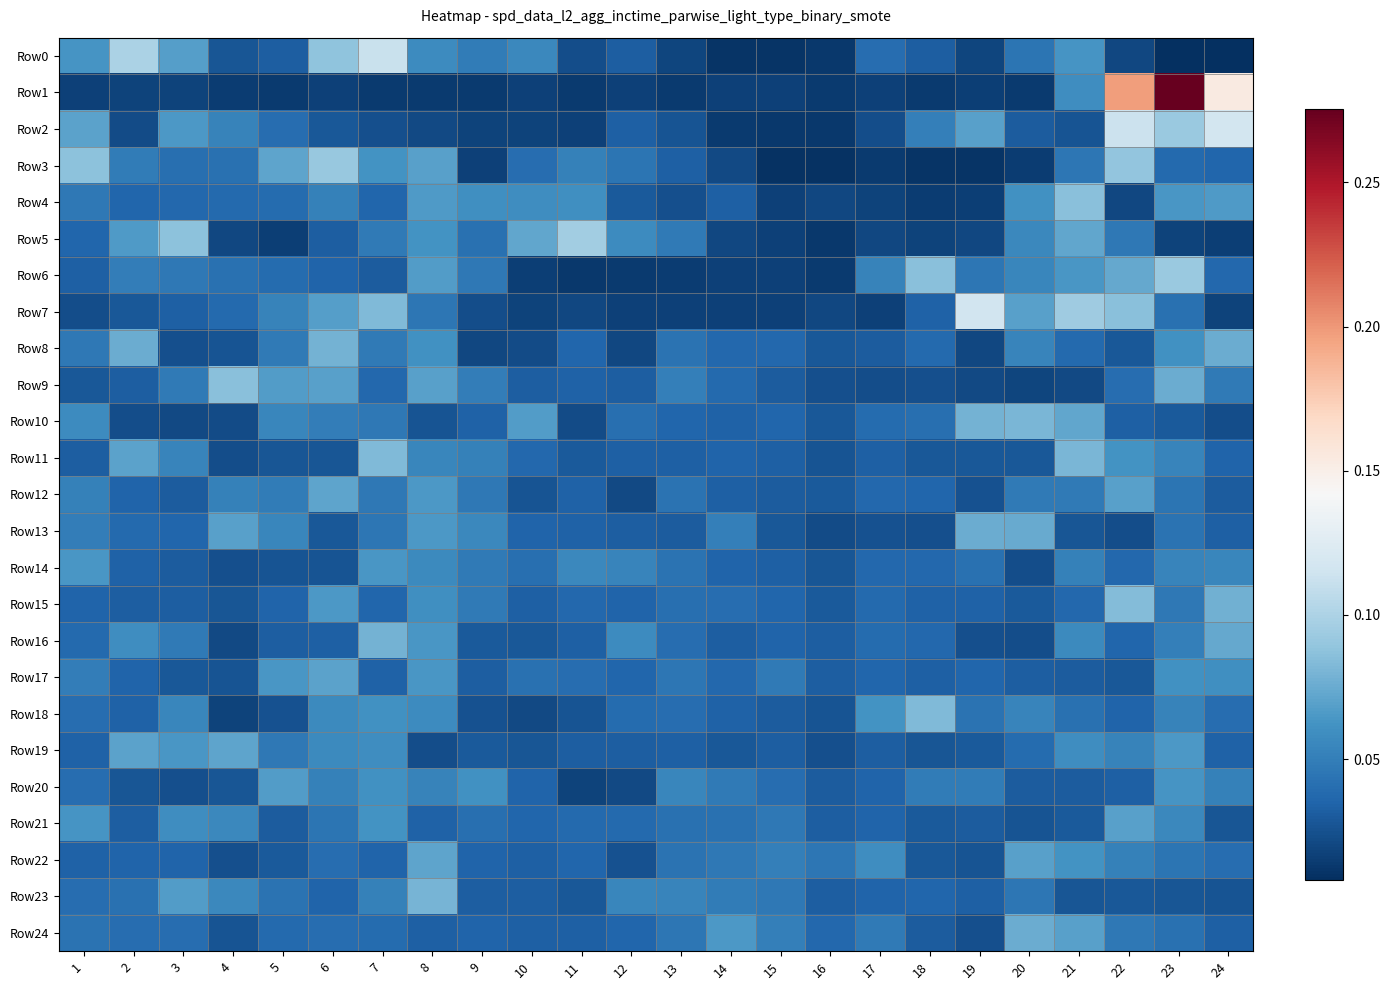

Reading left to right, list all the values displayed in this chart.

Row0: 1=0.1	2=0.1	3=0.1	4=0.0	5=0.0	6=0.1	7=0.1	8=0.1	9=0.0	10=0.1	11=0.0	12=0.0	13=0.0	14=0.0	15=0.0	16=0.0	17=0.0	18=0.0	19=0.0	20=0.0	21=0.1	22=0.0	23=0.0	24=0.0
Row1: 1=0.0	2=0.0	3=0.0	4=0.0	5=0.0	6=0.0	7=0.0	8=0.0	9=0.0	10=0.0	11=0.0	12=0.0	13=0.0	14=0.0	15=0.0	16=0.0	17=0.0	18=0.0	19=0.0	20=0.0	21=0.1	22=0.2	23=0.3	24=0.2
Row2: 1=0.1	2=0.0	3=0.1	4=0.1	5=0.0	6=0.0	7=0.0	8=0.0	9=0.0	10=0.0	11=0.0	12=0.0	13=0.0	14=0.0	15=0.0	16=0.0	17=0.0	18=0.1	19=0.1	20=0.0	21=0.0	22=0.1	23=0.1	24=0.1
Row3: 1=0.1	2=0.0	3=0.0	4=0.0	5=0.1	6=0.1	7=0.1	8=0.1	9=0.0	10=0.0	11=0.1	12=0.0	13=0.0	14=0.0	15=0.0	16=0.0	17=0.0	18=0.0	19=0.0	20=0.0	21=0.0	22=0.1	23=0.0	24=0.0
Row4: 1=0.0	2=0.0	3=0.0	4=0.0	5=0.0	6=0.1	7=0.0	8=0.1	9=0.1	10=0.1	11=0.1	12=0.0	13=0.0	14=0.0	15=0.0	16=0.0	17=0.0	18=0.0	19=0.0	20=0.1	21=0.1	22=0.0	23=0.1	24=0.1
Row5: 1=0.0	2=0.1	3=0.1	4=0.0	5=0.0	6=0.0	7=0.0	8=0.1	9=0.0	10=0.1	11=0.1	12=0.1	13=0.0	14=0.0	15=0.0	16=0.0	17=0.0	18=0.0	19=0.0	20=0.1	21=0.1	22=0.0	23=0.0	24=0.0
Row6: 1=0.0	2=0.0	3=0.0	4=0.0	5=0.0	6=0.0	7=0.0	8=0.1	9=0.0	10=0.0	11=0.0	12=0.0	13=0.0	14=0.0	15=0.0	16=0.0	17=0.1	18=0.1	19=0.0	20=0.1	21=0.1	22=0.1	23=0.1	24=0.0
Row7: 1=0.0	2=0.0	3=0.0	4=0.0	5=0.1	6=0.1	7=0.1	8=0.0	9=0.0	10=0.0	11=0.0	12=0.0	13=0.0	14=0.0	15=0.0	16=0.0	17=0.0	18=0.0	19=0.1	20=0.1	21=0.1	22=0.1	23=0.0	24=0.0
Row8: 1=0.0	2=0.1	3=0.0	4=0.0	5=0.0	6=0.1	7=0.0	8=0.1	9=0.0	10=0.0	11=0.0	12=0.0	13=0.0	14=0.0	15=0.0	16=0.0	17=0.0	18=0.0	19=0.0	20=0.1	21=0.0	22=0.0	23=0.1	24=0.1
Row9: 1=0.0	2=0.0	3=0.0	4=0.1	5=0.1	6=0.1	7=0.0	8=0.1	9=0.0	10=0.0	11=0.0	12=0.0	13=0.1	14=0.0	15=0.0	16=0.0	17=0.0	18=0.0	19=0.0	20=0.0	21=0.0	22=0.0	23=0.1	24=0.0
Row10: 1=0.1	2=0.0	3=0.0	4=0.0	5=0.1	6=0.0	7=0.0	8=0.0	9=0.0	10=0.1	11=0.0	12=0.0	13=0.0	14=0.0	15=0.0	16=0.0	17=0.0	18=0.0	19=0.1	20=0.1	21=0.1	22=0.0	23=0.0	24=0.0
Row11: 1=0.0	2=0.1	3=0.1	4=0.0	5=0.0	6=0.0	7=0.1	8=0.1	9=0.1	10=0.0	11=0.0	12=0.0	13=0.0	14=0.0	15=0.0	16=0.0	17=0.0	18=0.0	19=0.0	20=0.0	21=0.1	22=0.1	23=0.1	24=0.0
Row12: 1=0.1	2=0.0	3=0.0	4=0.1	5=0.0	6=0.1	7=0.0	8=0.1	9=0.0	10=0.0	11=0.0	12=0.0	13=0.0	14=0.0	15=0.0	16=0.0	17=0.0	18=0.0	19=0.0	20=0.0	21=0.0	22=0.1	23=0.0	24=0.0
Row13: 1=0.0	2=0.0	3=0.0	4=0.1	5=0.1	6=0.0	7=0.0	8=0.1	9=0.1	10=0.0	11=0.0	12=0.0	13=0.0	14=0.1	15=0.0	16=0.0	17=0.0	18=0.0	19=0.1	20=0.1	21=0.0	22=0.0	23=0.0	24=0.0
Row14: 1=0.1	2=0.0	3=0.0	4=0.0	5=0.0	6=0.0	7=0.1	8=0.1	9=0.0	10=0.0	11=0.1	12=0.1	13=0.0	14=0.0	15=0.0	16=0.0	17=0.0	18=0.0	19=0.0	20=0.0	21=0.1	22=0.0	23=0.1	24=0.1
Row15: 1=0.0	2=0.0	3=0.0	4=0.0	5=0.0	6=0.1	7=0.0	8=0.1	9=0.0	10=0.0	11=0.0	12=0.0	13=0.0	14=0.0	15=0.0	16=0.0	17=0.0	18=0.0	19=0.0	20=0.0	21=0.0	22=0.1	23=0.0	24=0.1
Row16: 1=0.0	2=0.1	3=0.0	4=0.0	5=0.0	6=0.0	7=0.1	8=0.1	9=0.0	10=0.0	11=0.0	12=0.1	13=0.0	14=0.0	15=0.0	16=0.0	17=0.0	18=0.0	19=0.0	20=0.0	21=0.1	22=0.0	23=0.1	24=0.1
Row17: 1=0.0	2=0.0	3=0.0	4=0.0	5=0.1	6=0.1	7=0.0	8=0.1	9=0.0	10=0.0	11=0.0	12=0.0	13=0.0	14=0.0	15=0.0	16=0.0	17=0.0	18=0.0	19=0.0	20=0.0	21=0.0	22=0.0	23=0.1	24=0.1
Row18: 1=0.0	2=0.0	3=0.1	4=0.0	5=0.0	6=0.1	7=0.1	8=0.1	9=0.0	10=0.0	11=0.0	12=0.0	13=0.0	14=0.0	15=0.0	16=0.0	17=0.1	18=0.1	19=0.0	20=0.1	21=0.0	22=0.0	23=0.1	24=0.0
Row19: 1=0.0	2=0.1	3=0.1	4=0.1	5=0.0	6=0.1	7=0.1	8=0.0	9=0.0	10=0.0	11=0.0	12=0.0	13=0.0	14=0.0	15=0.0	16=0.0	17=0.0	18=0.0	19=0.0	20=0.0	21=0.1	22=0.1	23=0.1	24=0.0
Row20: 1=0.0	2=0.0	3=0.0	4=0.0	5=0.1	6=0.1	7=0.1	8=0.1	9=0.1	10=0.0	11=0.0	12=0.0	13=0.1	14=0.0	15=0.0	16=0.0	17=0.0	18=0.0	19=0.0	20=0.0	21=0.0	22=0.0	23=0.1	24=0.1
Row21: 1=0.1	2=0.0	3=0.1	4=0.1	5=0.0	6=0.0	7=0.1	8=0.0	9=0.0	10=0.0	11=0.0	12=0.0	13=0.0	14=0.0	15=0.0	16=0.0	17=0.0	18=0.0	19=0.0	20=0.0	21=0.0	22=0.1	23=0.1	24=0.0
Row22: 1=0.0	2=0.0	3=0.0	4=0.0	5=0.0	6=0.0	7=0.0	8=0.1	9=0.0	10=0.0	11=0.0	12=0.0	13=0.0	14=0.0	15=0.1	16=0.0	17=0.1	18=0.0	19=0.0	20=0.1	21=0.1	22=0.1	23=0.0	24=0.0
Row23: 1=0.0	2=0.0	3=0.1	4=0.1	5=0.0	6=0.0	7=0.1	8=0.1	9=0.0	10=0.0	11=0.0	12=0.1	13=0.1	14=0.0	15=0.0	16=0.0	17=0.0	18=0.0	19=0.0	20=0.0	21=0.0	22=0.0	23=0.0	24=0.0
Row24: 1=0.0	2=0.0	3=0.0	4=0.0	5=0.0	6=0.0	7=0.0	8=0.0	9=0.0	10=0.0	11=0.0	12=0.0	13=0.0	14=0.1	15=0.1	16=0.0	17=0.0	18=0.0	19=0.0	20=0.1	21=0.1	22=0.0	23=0.0	24=0.0